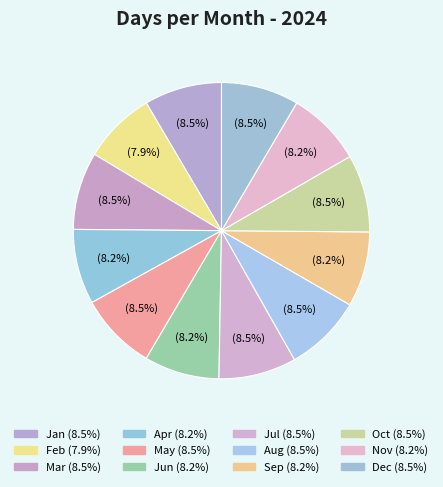

Which slice is the smallest?

Feb